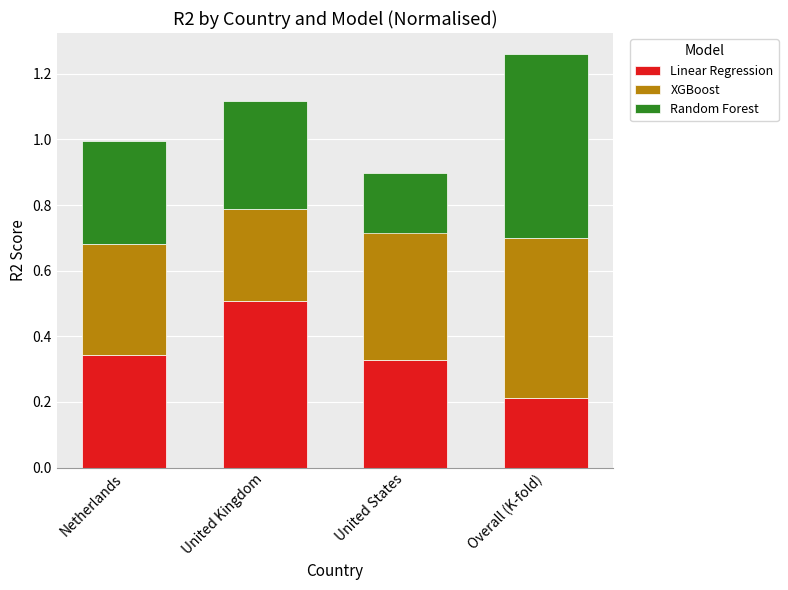

True or false: Linear Regression has a value of 0.2 at Overall (K-fold).

True